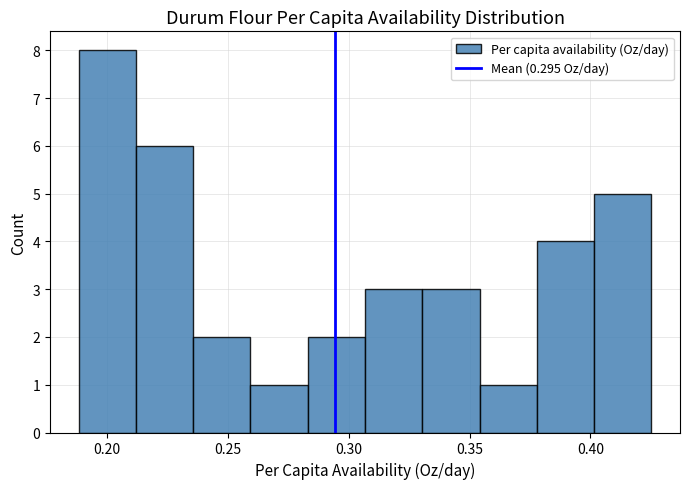

Over which range of the x-axis is the bar tallest?

0.190 to 0.210